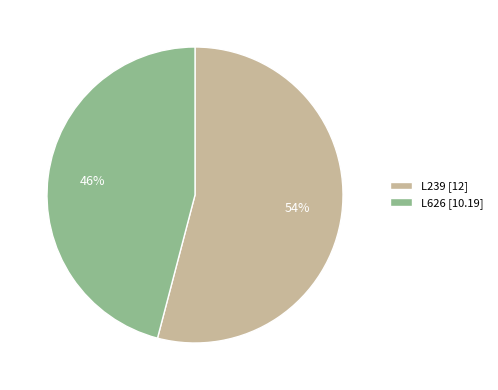

To the nearest percent, what is the average slice percentage?

50%